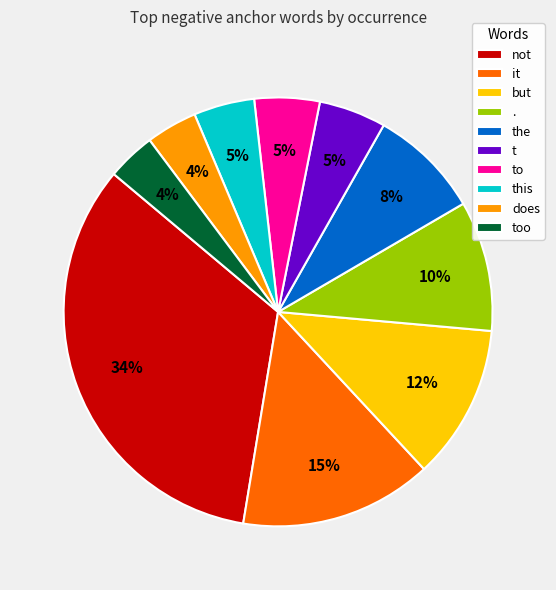

Which slice is the largest?

not